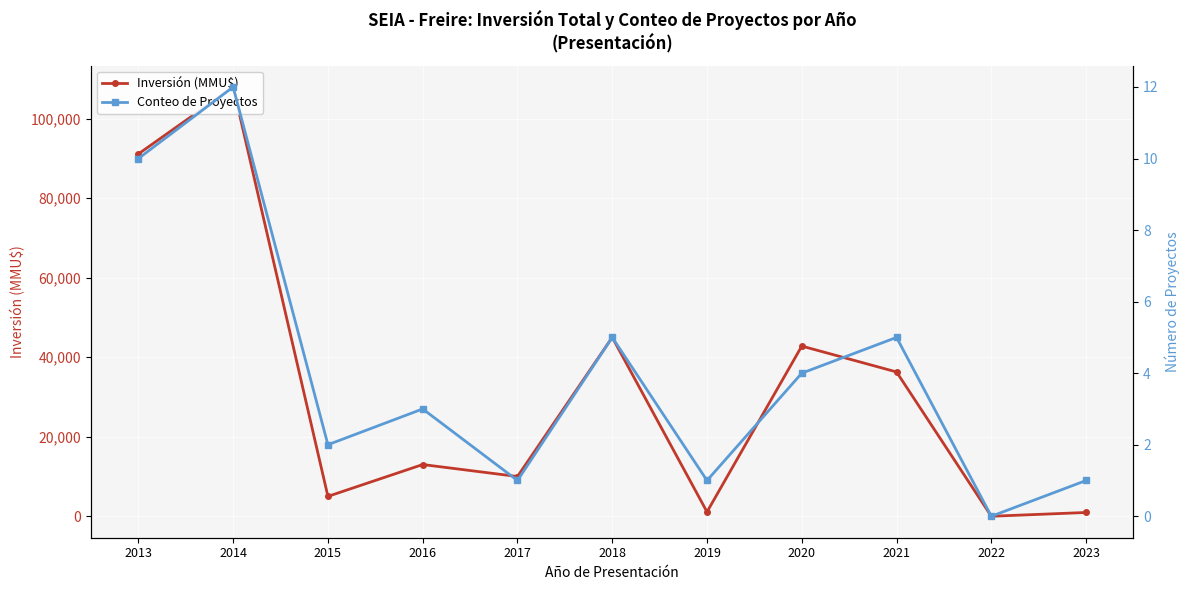

Is the value of Inversión (MMU$) at 2013 greater than the value of Conteo de Proyectos at 2019?

Yes